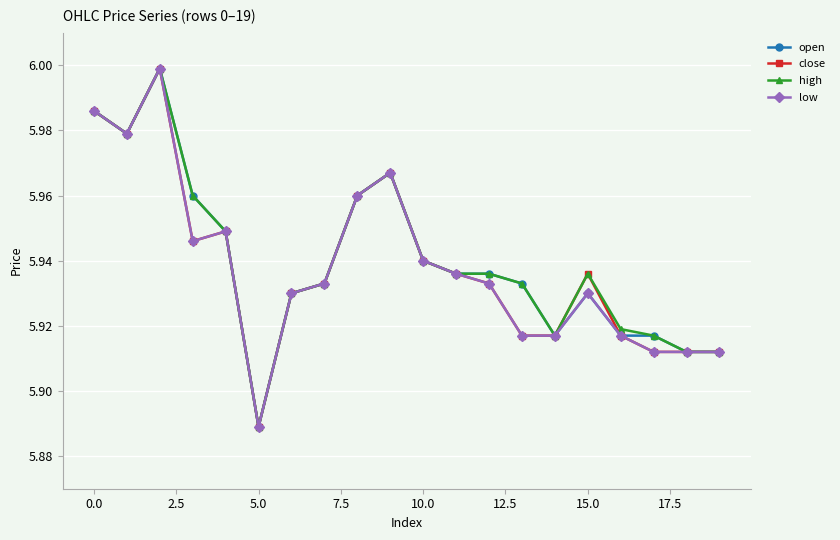

At how many categories does at least one series exceed 5?

20